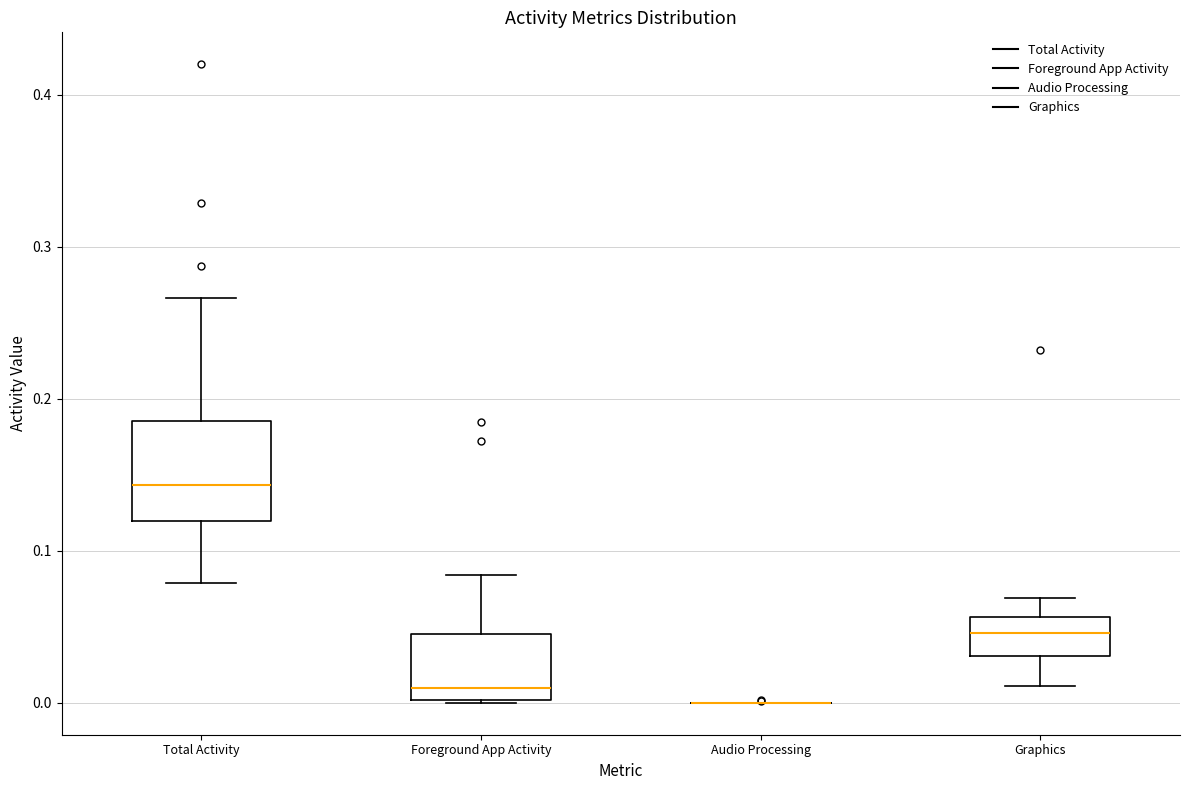

Comparing the boxes themselves (not the whiskers), which one is the tallest?

Total Activity